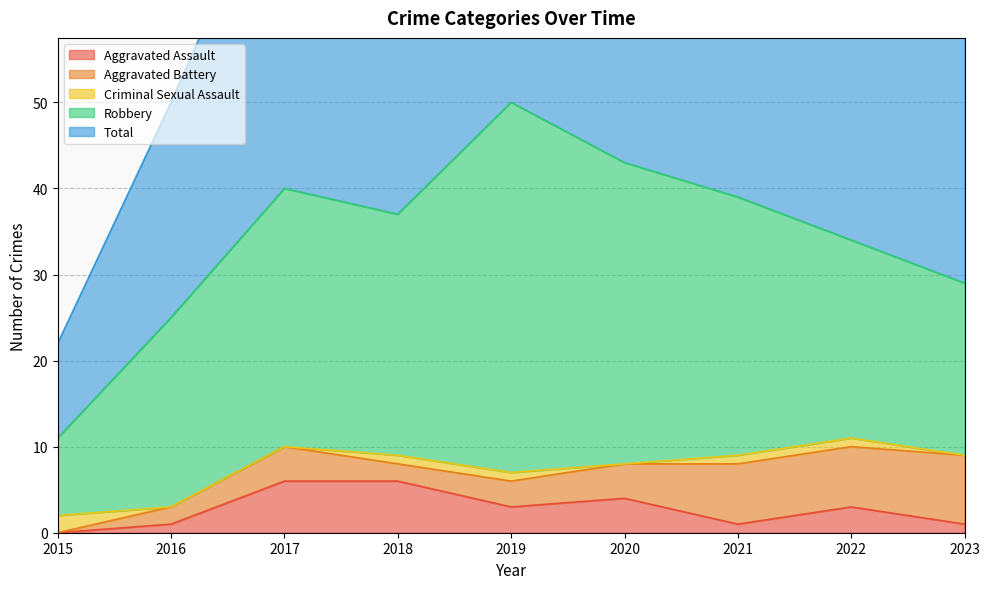

How many times do Aggravated Assault and Aggravated Battery cross each other?

1